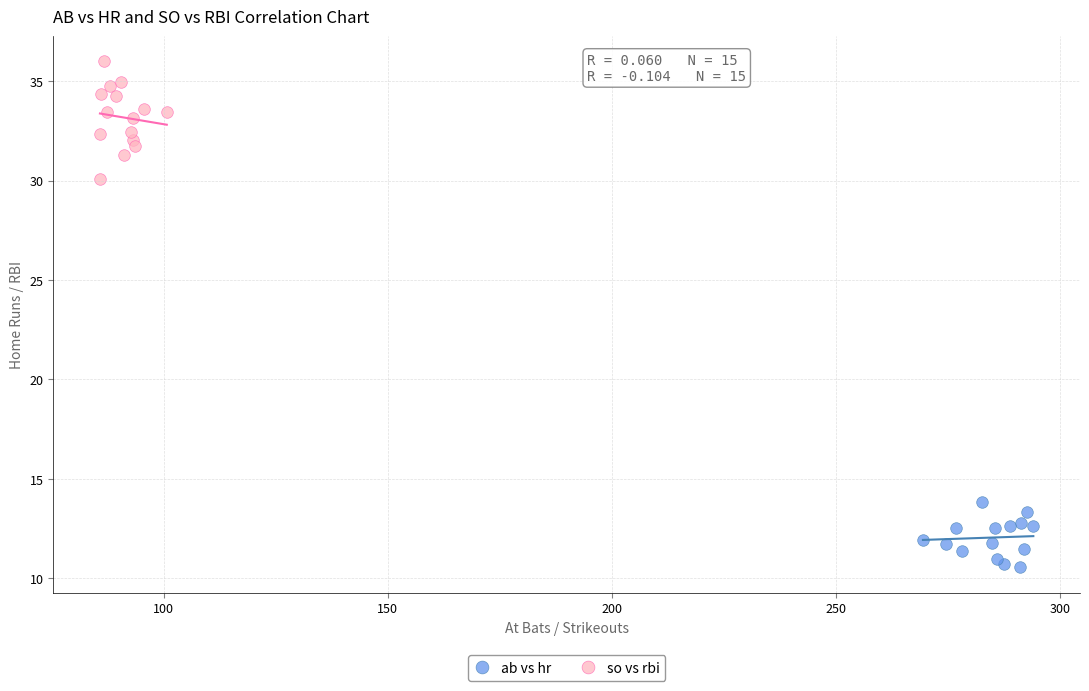

What are all the series names shown in the legend?

ab vs hr, so vs rbi